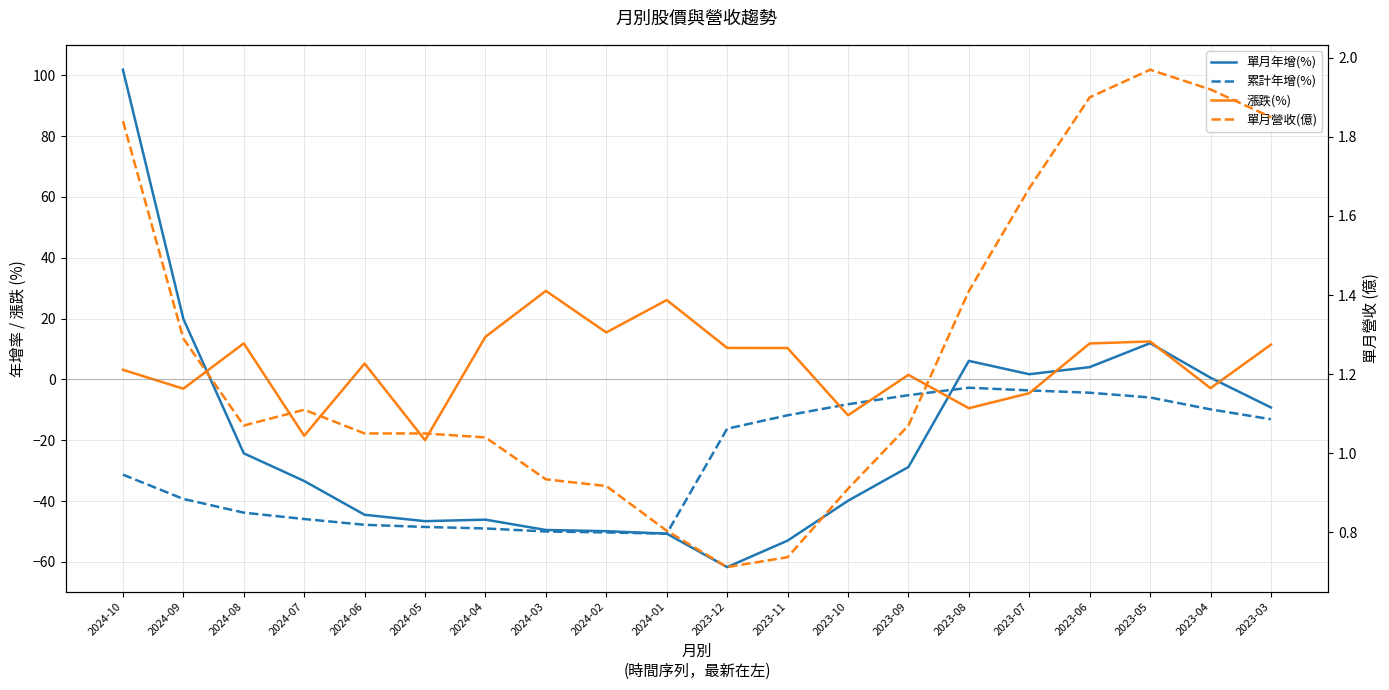

Reading right to left, extract all data points from this chart.

單月年增(%): 2023-03=-9.2	2023-04=0.6	2023-05=11.9	2023-06=4.0	2023-07=1.7	2023-08=6.1	2023-09=-28.8	2023-10=-39.9	2023-11=-53.0	2023-12=-61.7	2024-01=-50.7	2024-02=-49.9	2024-03=-49.5	2024-04=-46.1	2024-05=-46.6	2024-06=-44.5	2024-07=-33.4	2024-08=-24.3	2024-09=19.9	2024-10=101.8
累計年增(%): 2023-03=-13.1	2023-04=-9.8	2023-05=-5.9	2023-06=-4.4	2023-07=-3.6	2023-08=-2.7	2023-09=-5.2	2023-10=-8.2	2023-11=-11.8	2023-12=-16.2	2024-01=-50.7	2024-02=-50.3	2024-03=-50.0	2024-04=-49.0	2024-05=-48.5	2024-06=-47.8	2024-07=-45.9	2024-08=-43.8	2024-09=-39.3	2024-10=-31.3
漲跌(%): 2023-03=11.4	2023-04=-2.9	2023-05=12.5	2023-06=11.8	2023-07=-4.5	2023-08=-9.5	2023-09=1.5	2023-10=-11.8	2023-11=10.3	2023-12=10.3	2024-01=26.1	2024-02=15.4	2024-03=29.1	2024-04=14.0	2024-05=-20.0	2024-06=5.2	2024-07=-18.5	2024-08=11.8	2024-09=-3.1	2024-10=3.2
單月營收(億): 2023-03=1.9	2023-04=1.9	2023-05=2.0	2023-06=1.9	2023-07=1.7	2023-08=1.4	2023-09=1.1	2023-10=0.9	2023-11=0.7	2023-12=0.7	2024-01=0.8	2024-02=0.9	2024-03=0.9	2024-04=1.0	2024-05=1.1	2024-06=1.1	2024-07=1.1	2024-08=1.1	2024-09=1.3	2024-10=1.8